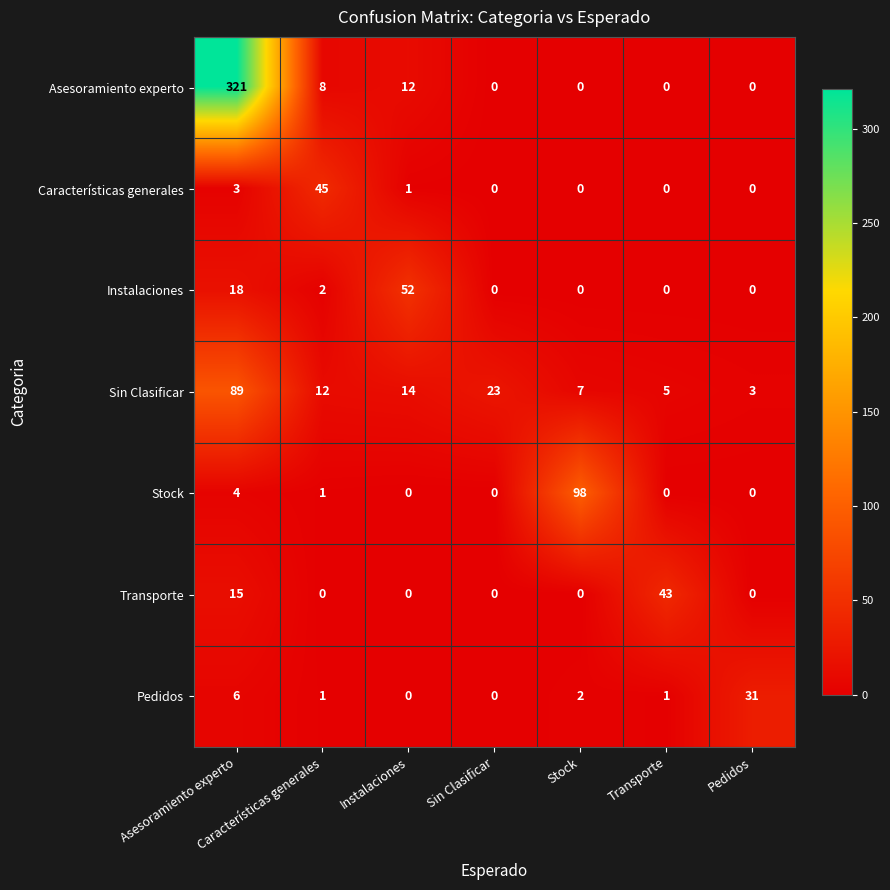

How many distinct data groups are displayed?

7